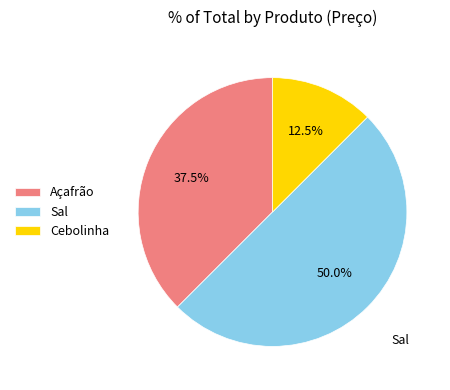

To the nearest percent, what is the combined percentage of Açafrão and Cebolinha?

50%